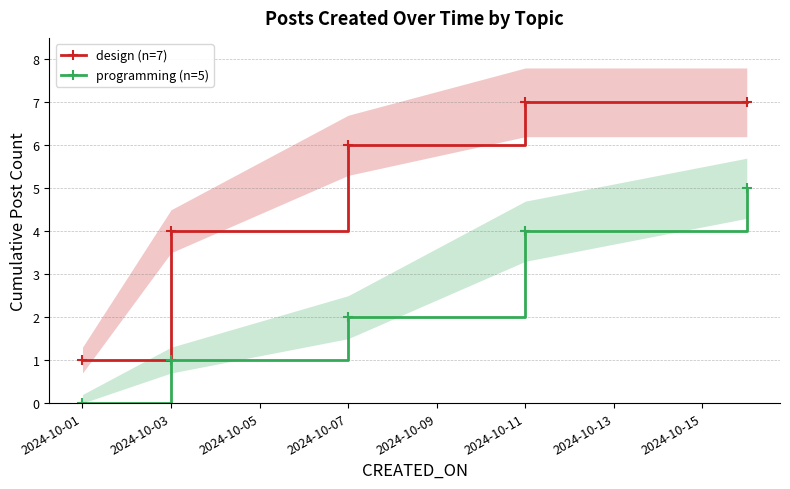

The value of programming (n=5) at 2024-10-11 is 2. True or false?

False